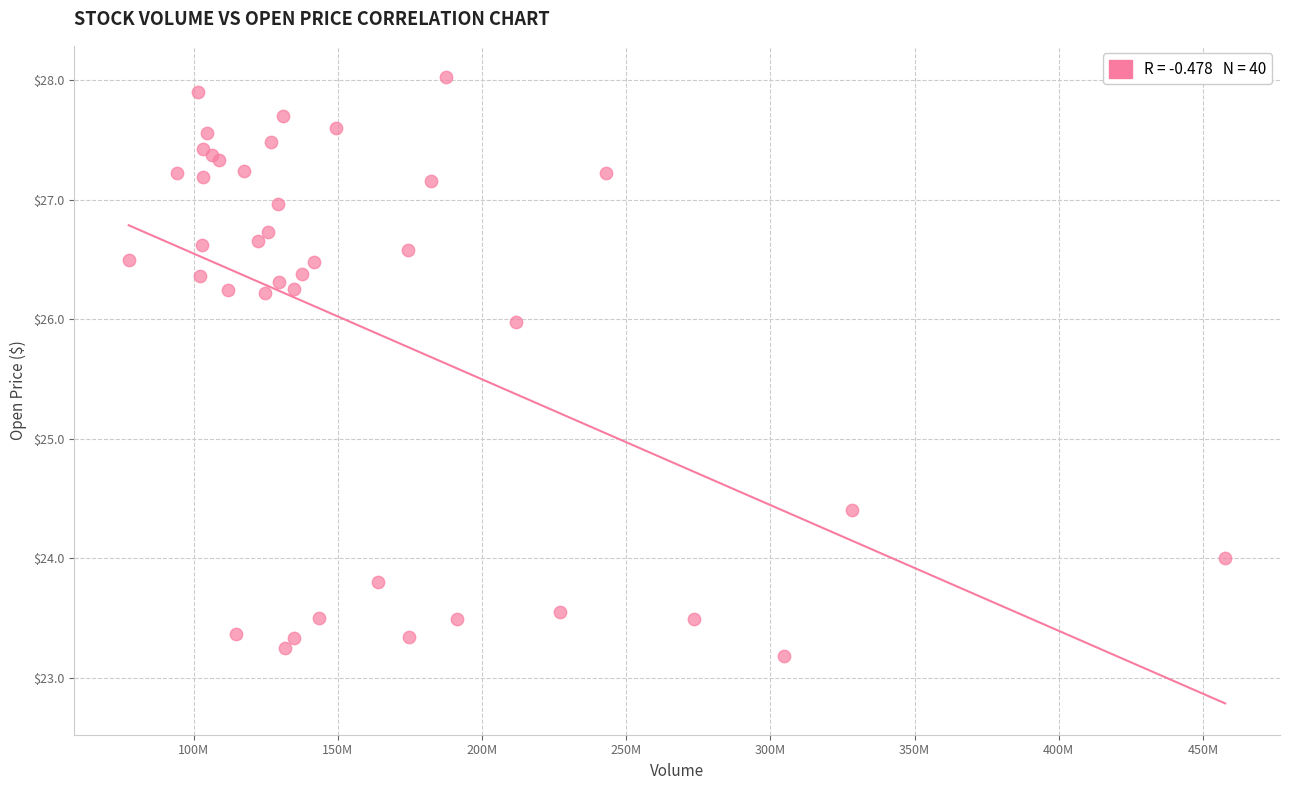

What Y value in the scatter plot is closest to 25?

24.4